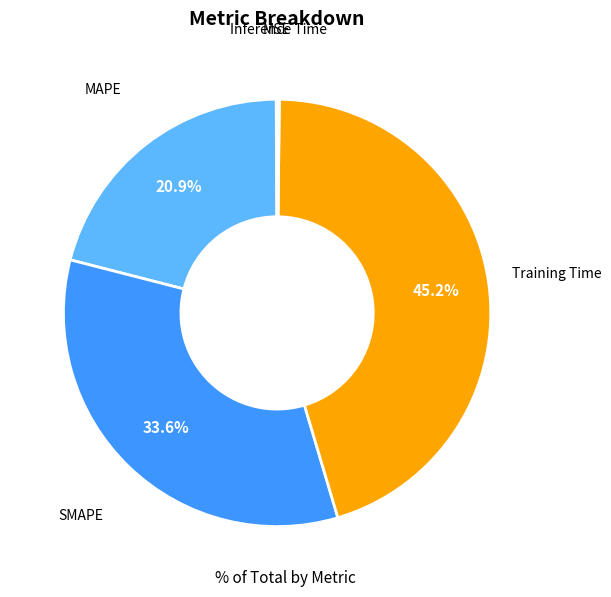

Combined, what portion of the pie is MAPE and SMAPE?

54.5%